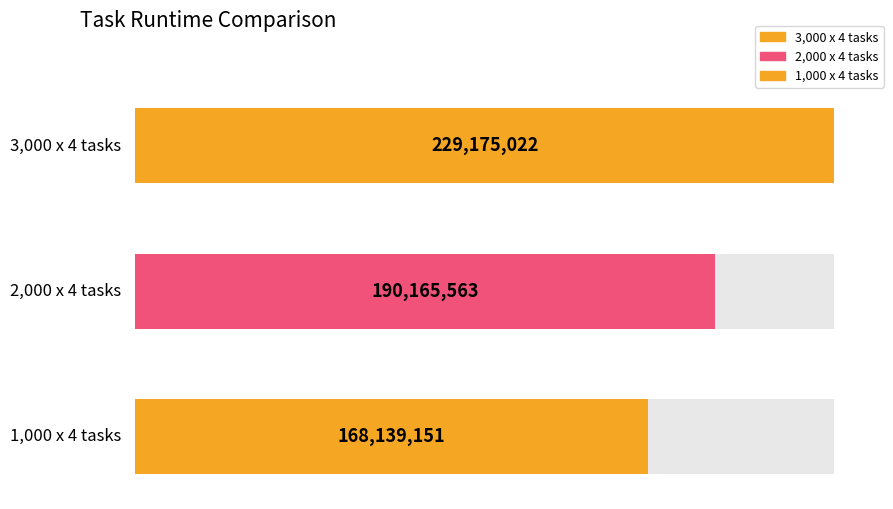

What position from the right is 1,000 x 4 tasks?

1